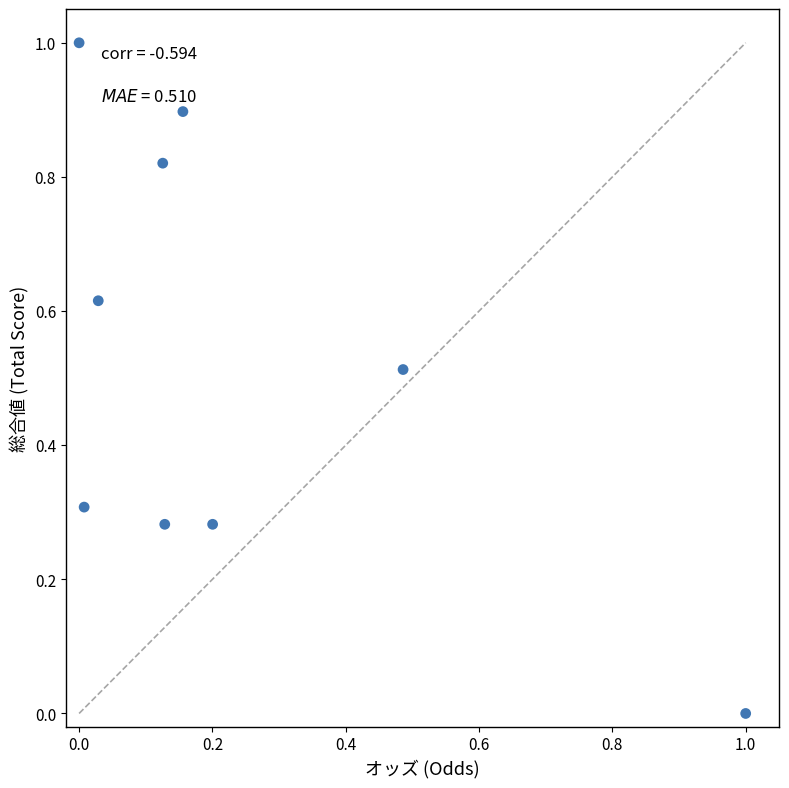

What is the range of Y values (max minus min)?

1.0